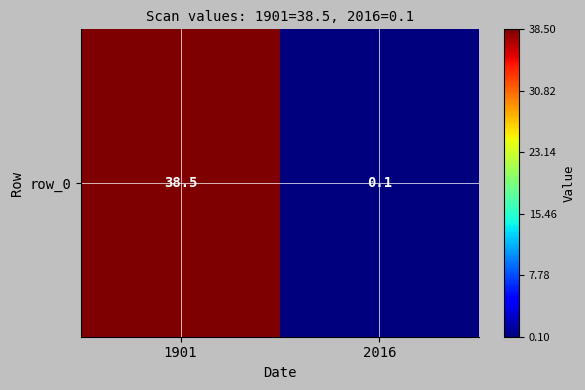

What is the sum of the values at 2016 and 1901?

38.6